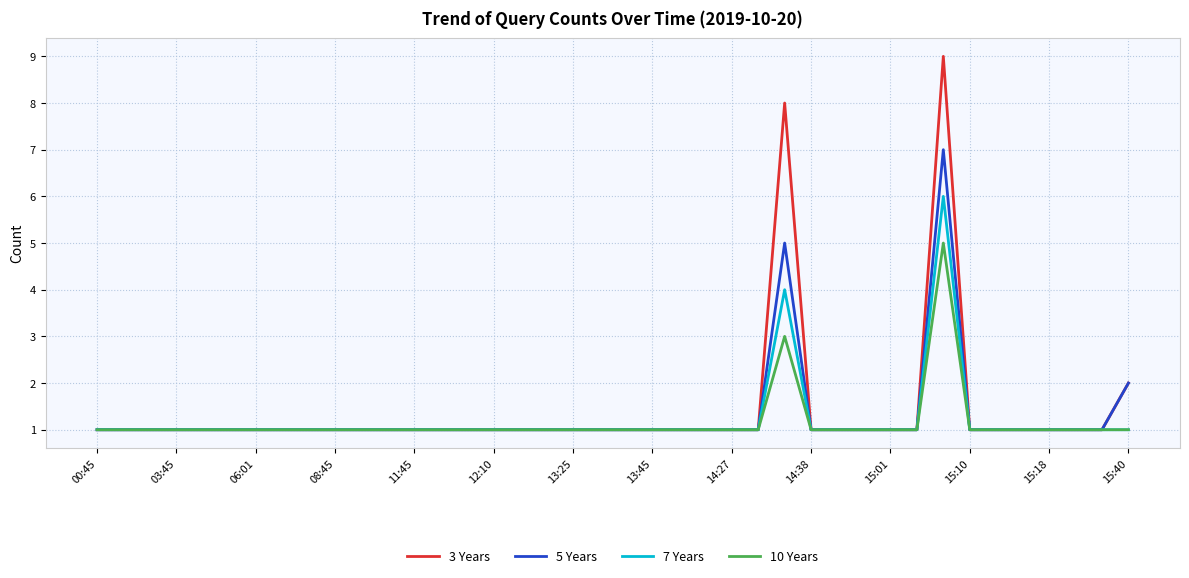

List the series in order of their peak value, highest first.

3 Years, 5 Years, 7 Years, 10 Years